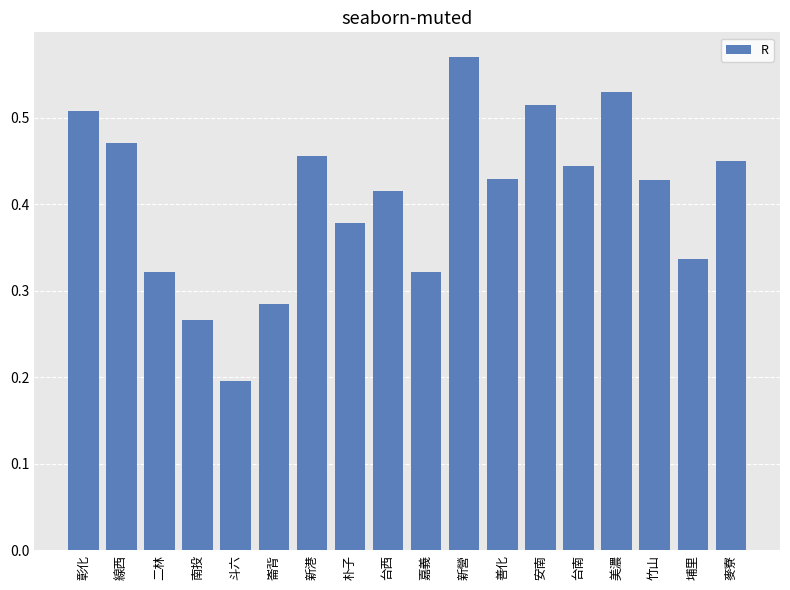

What is the label of the 9th bar from the right?

嘉義